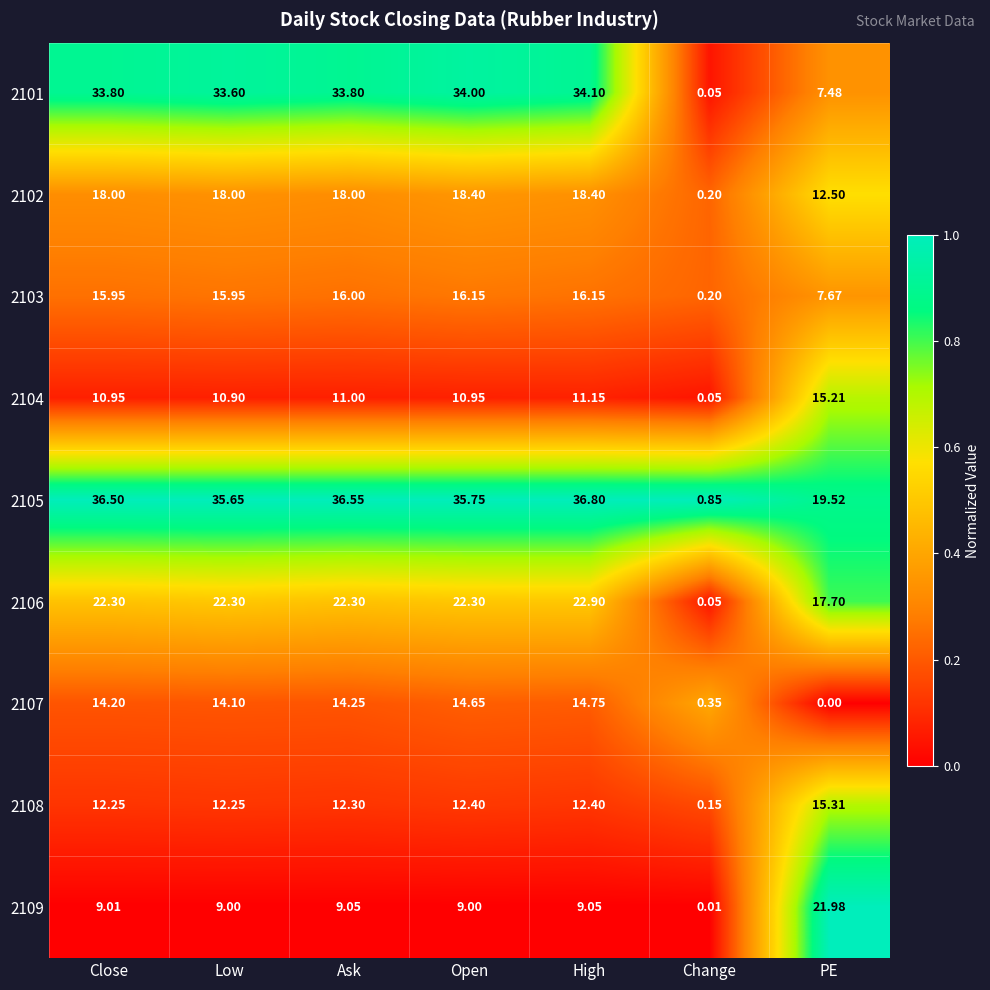

Is the value of 2101 at High greater than the value of 2106 at PE?

Yes